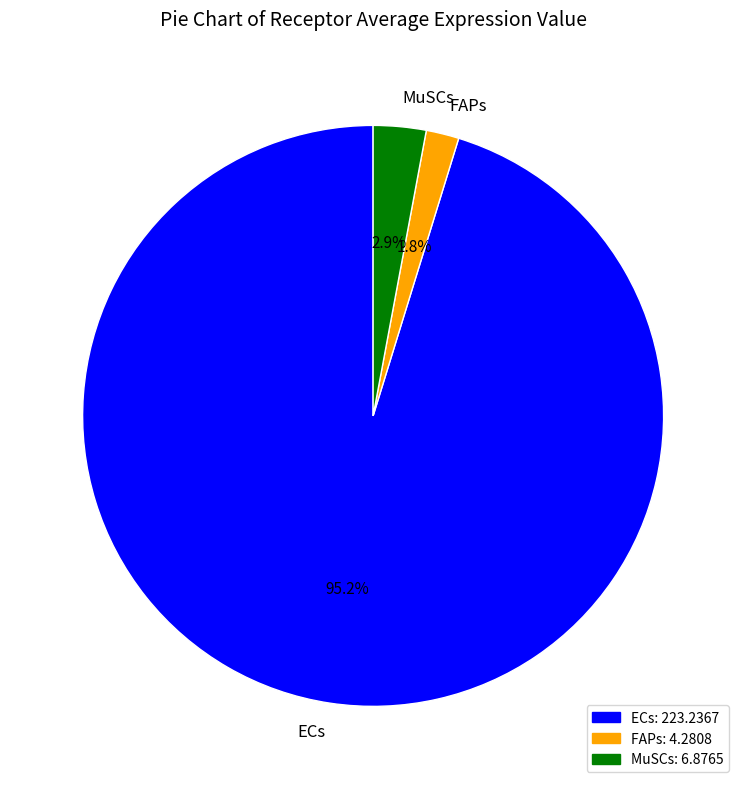

The ECs slice represents 85% of the pie. True or false?

False